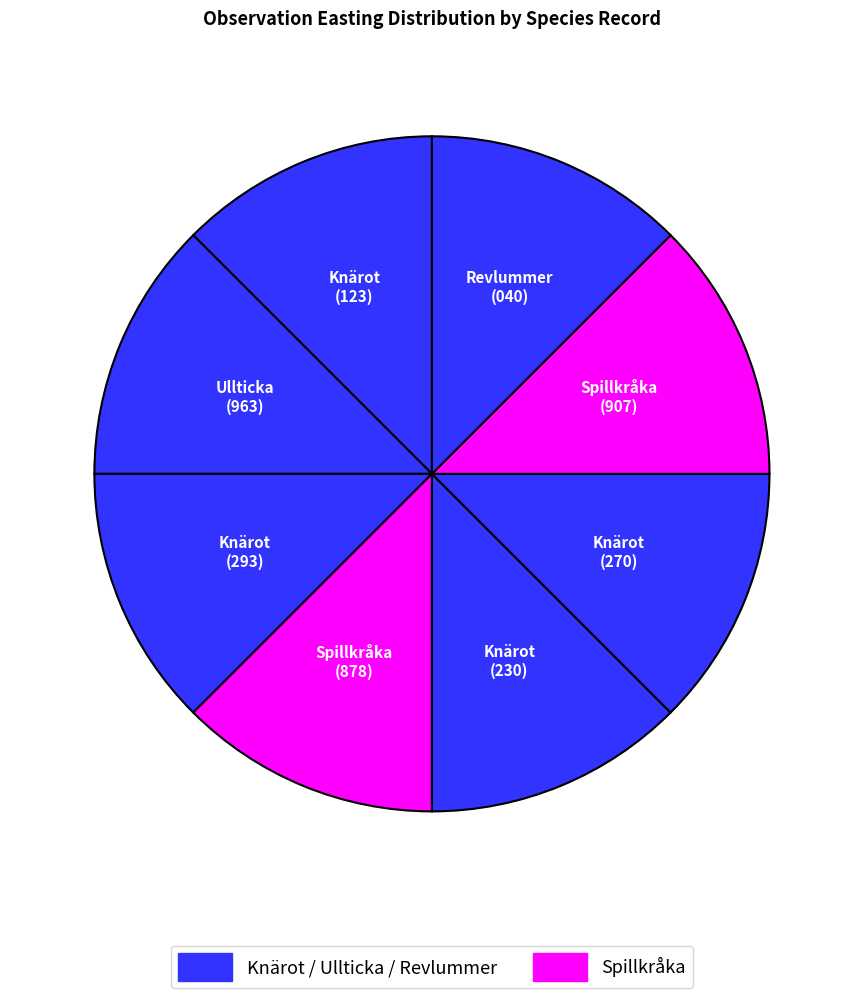

The Ullticka (963) slice represents 7% of the pie. True or false?

False